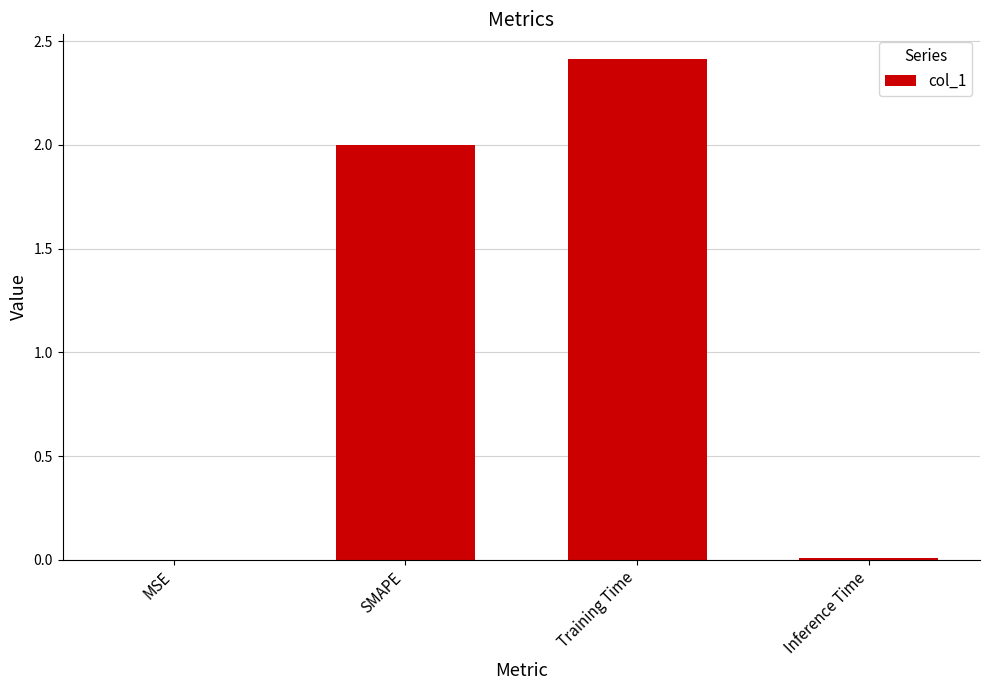

What is the difference between the values at Training Time and SMAPE?

0.4